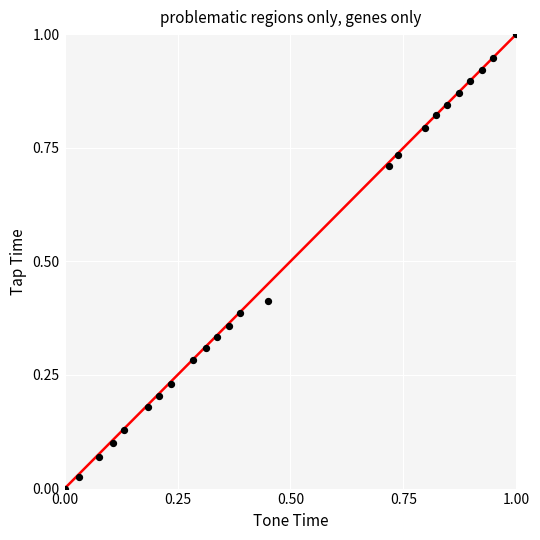

What is the range of Y values (max minus min)?

1.0